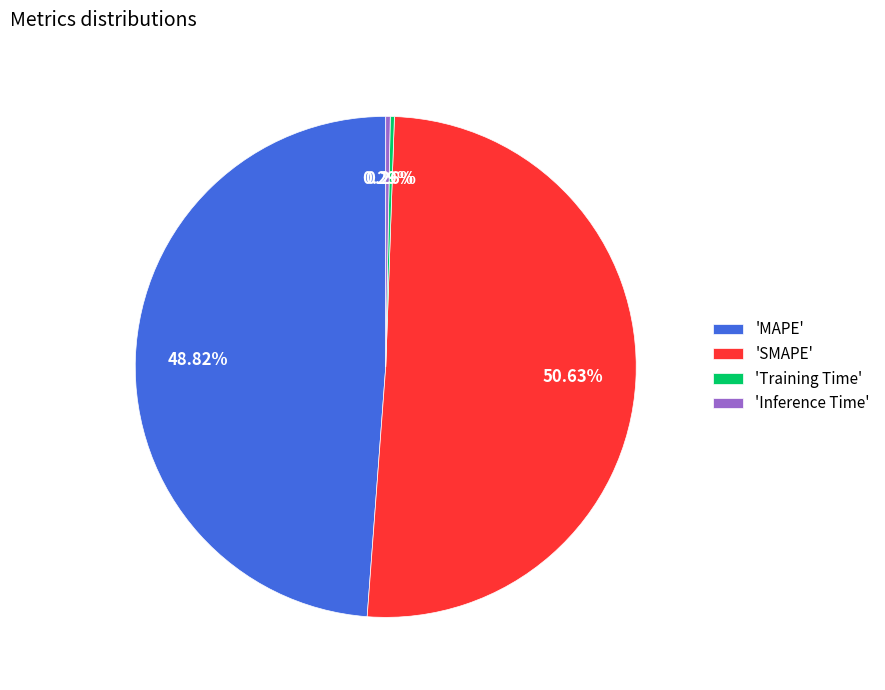

Between 'SMAPE' and 'Inference Time', which is larger?

'SMAPE'